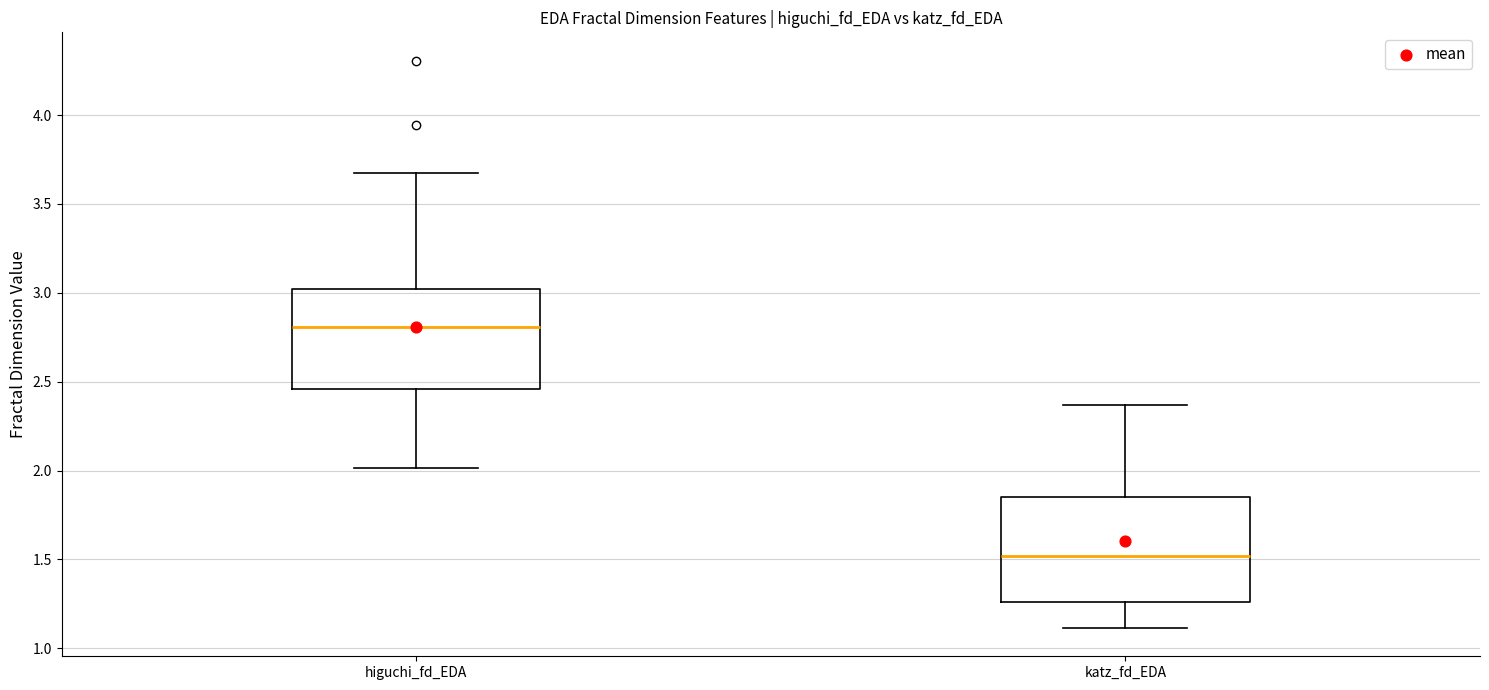

Reading left to right, transcribe this box plot: for each box, give where its median line is, the range the box spans, and where its two whiskers end, as read against the y-axis. The values are not printed on the chart, so give them approximately, as read against the axis.

higuchi_fd_EDA: median 2.80, box 2.45 to 3.00, whiskers 2.00 to 3.65
katz_fd_EDA: median 1.50, box 1.25 to 1.85, whiskers 1.10 to 2.35